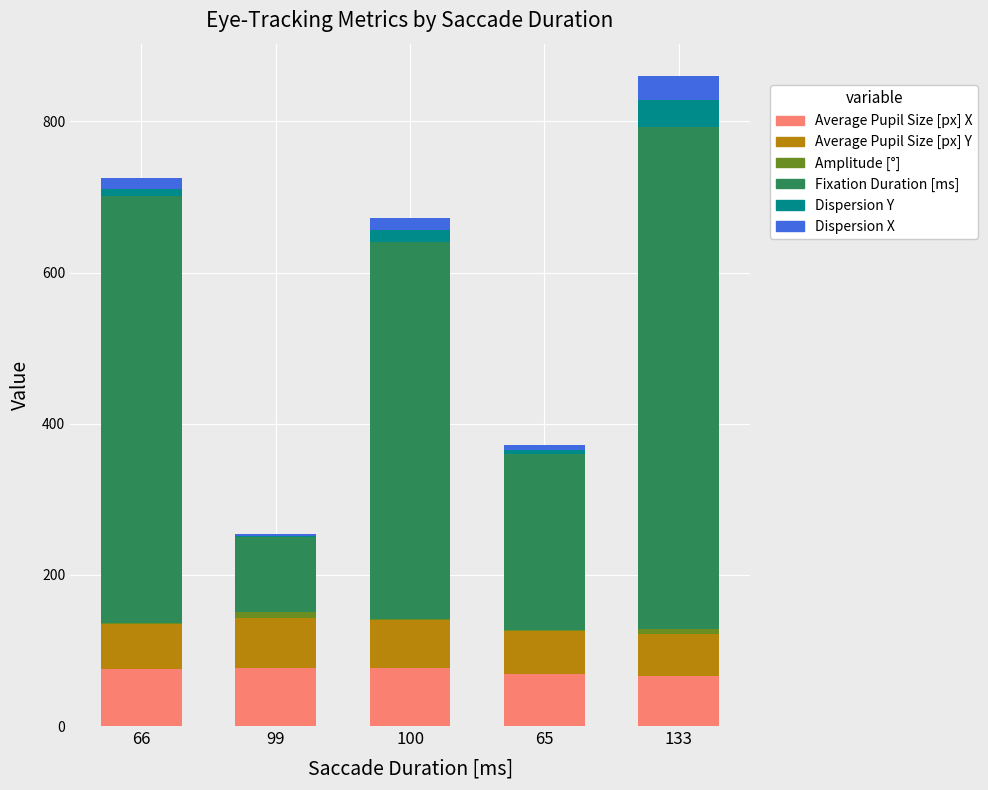

At which category is the sum across all series the highest?

133